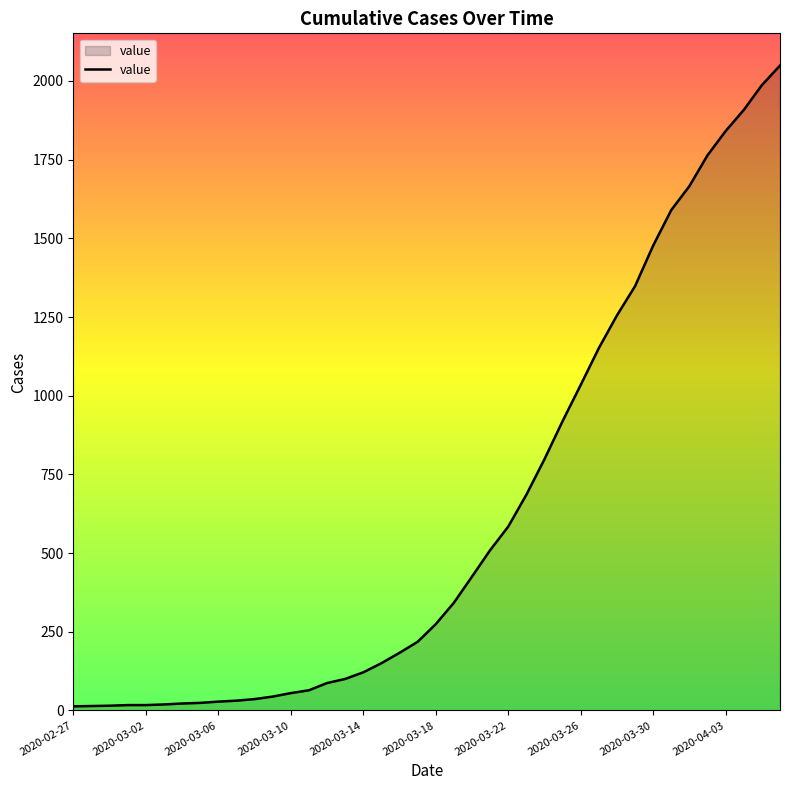

What is the difference between the maximum and minimum values?

2036